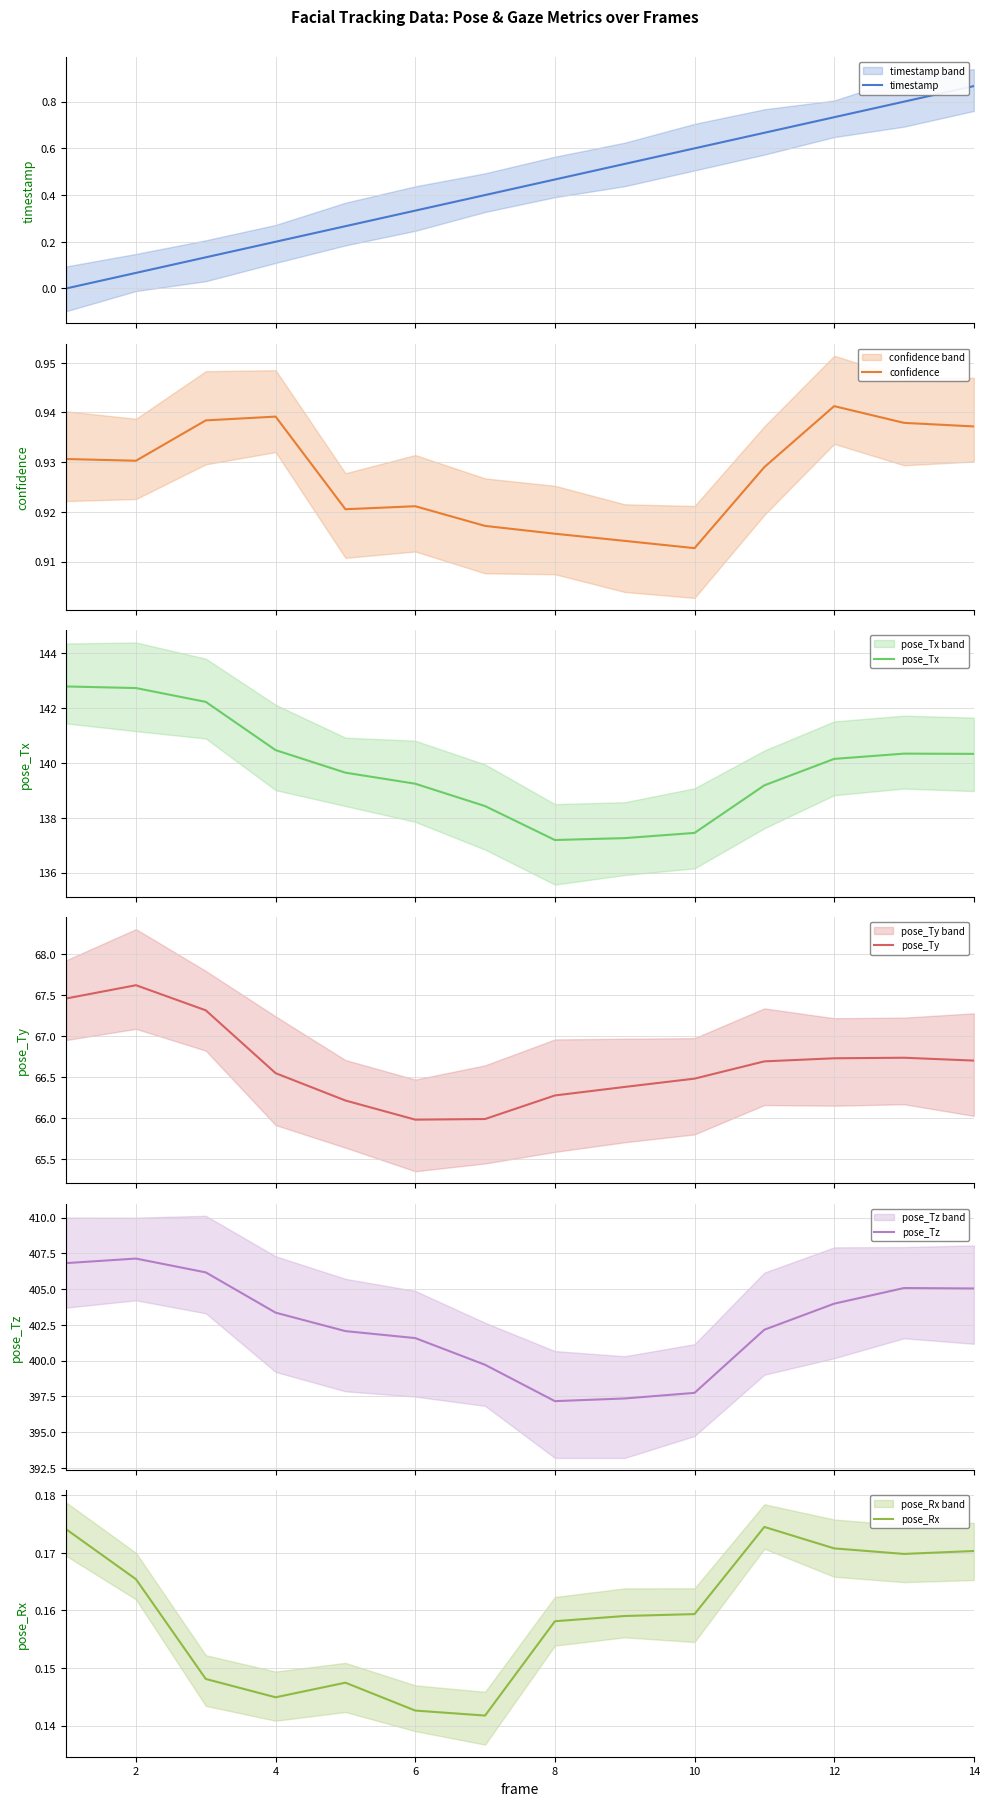

What is the difference between the highest and lowest values at 2?

407.1